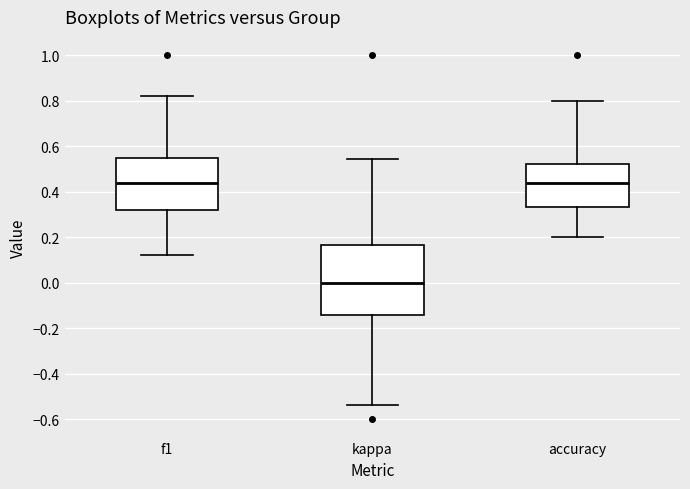

Reading left to right, transcribe this box plot: for each box, give where its median line is, the range the box spans, and where its two whiskers end, as read against the y-axis. The values are not printed on the chart, so give them approximately, as read against the axis.

f1: median 0.44, box 0.32 to 0.54, whiskers 0.12 to 0.82
kappa: median 0.00, box -0.14 to 0.16, whiskers -0.54 to 0.54
accuracy: median 0.44, box 0.34 to 0.52, whiskers 0.20 to 0.80